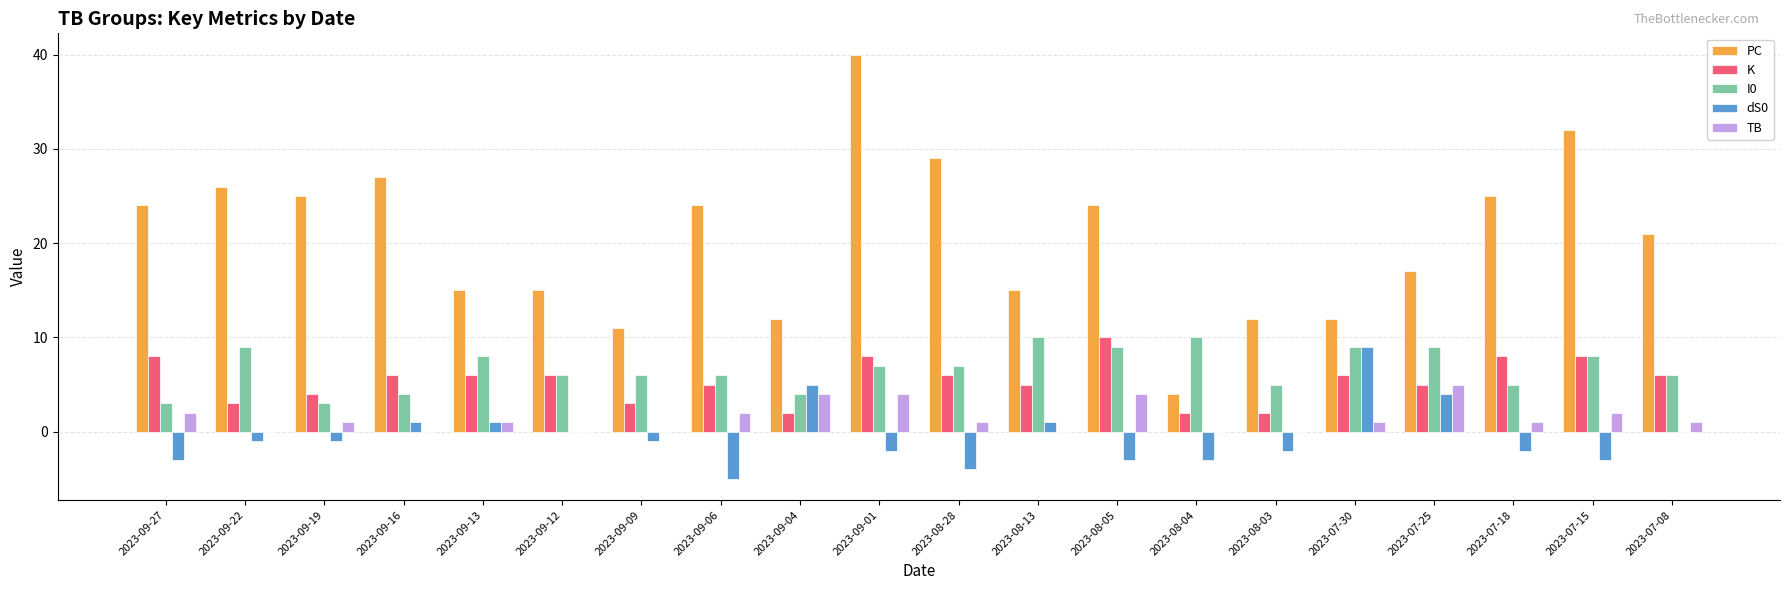

Which category has the highest value in the TB series?

2023-07-25